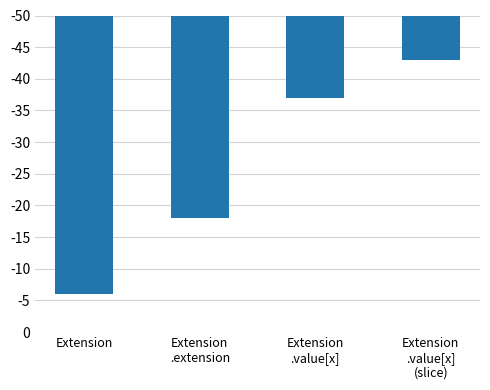

Rank the categories by value from lowest to highest.

Extension, Extension
.extension, Extension
.value[x], Extension
.value[x]
(slice)